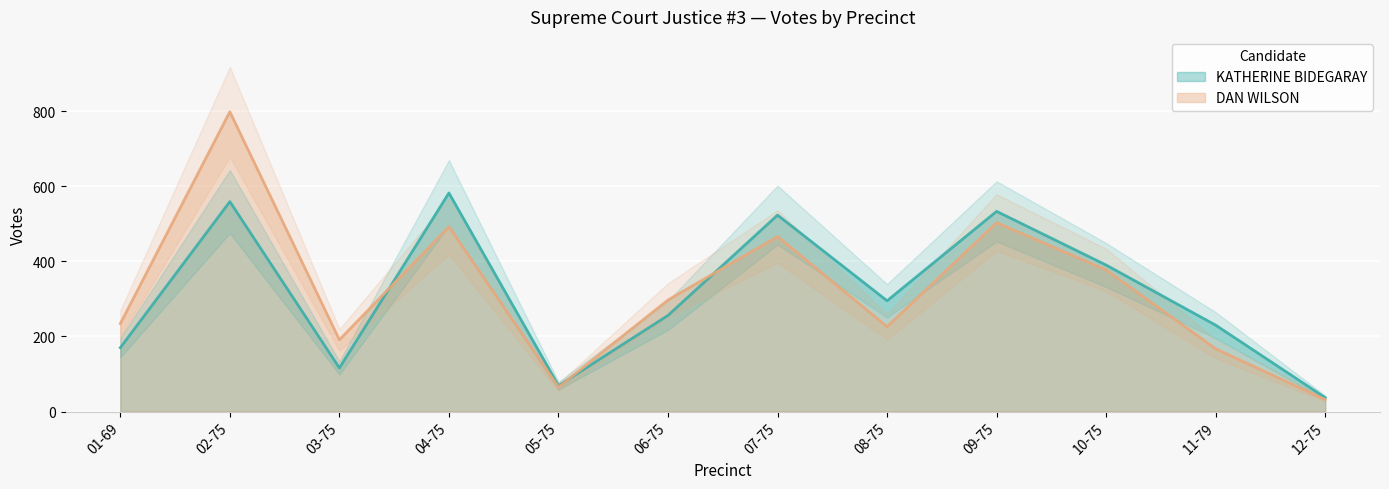

The KATHERINE BIDEGARAY series shows 559 at 02-75. True or false?

True